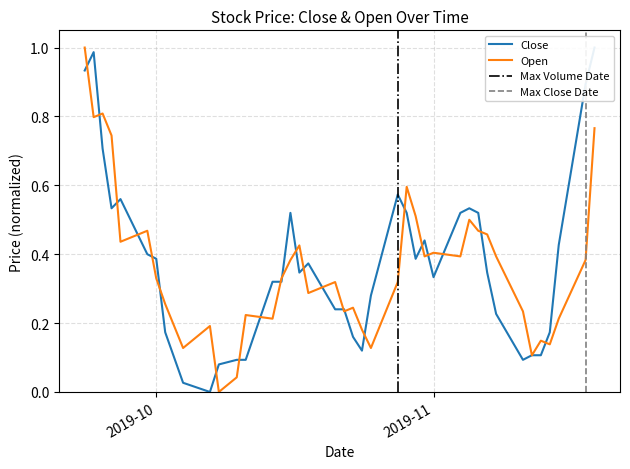

What is the total value across all series at 2019-10-30?

0.9